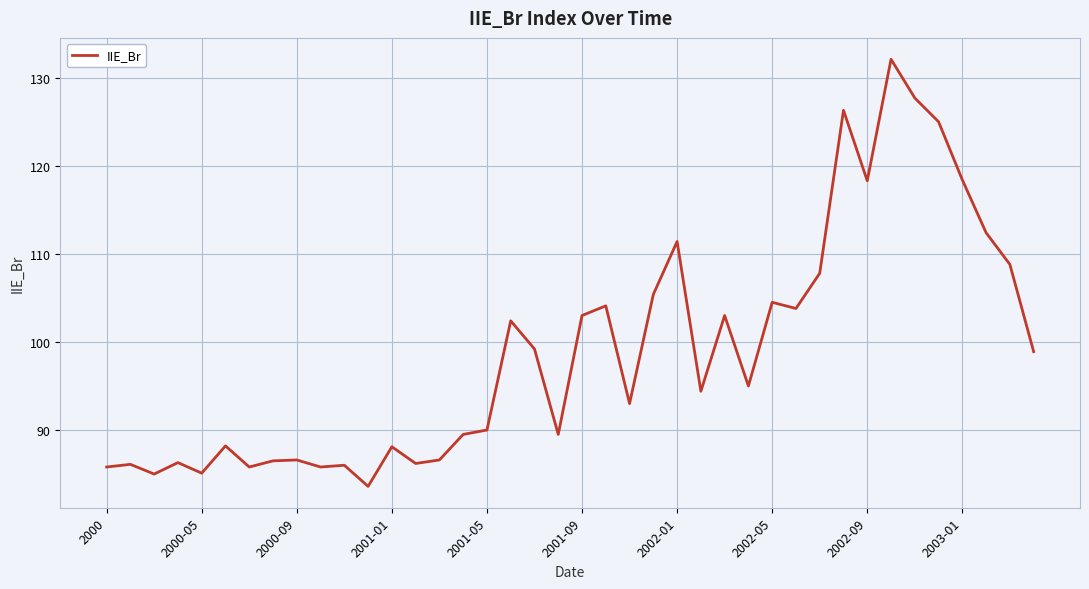

What is the difference between the maximum and minimum values?

48.5